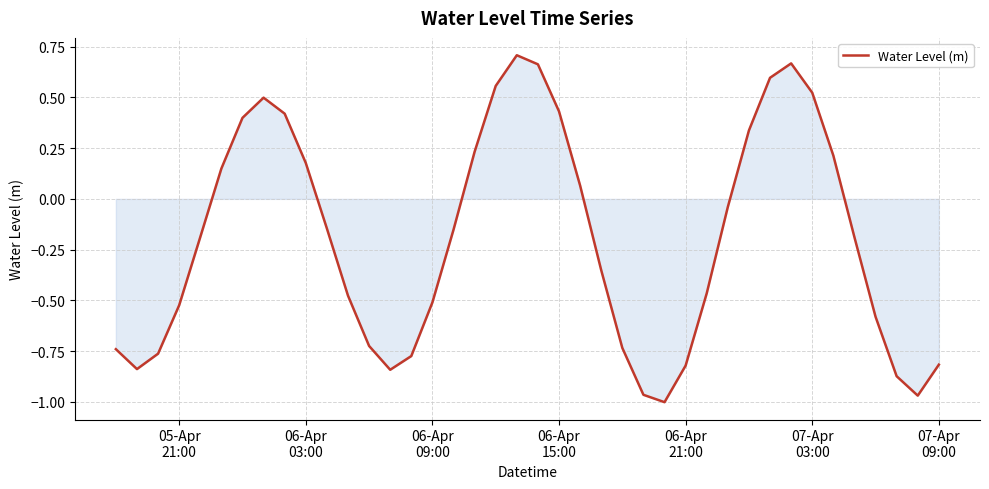

What is the difference between the maximum and minimum values?

1.7